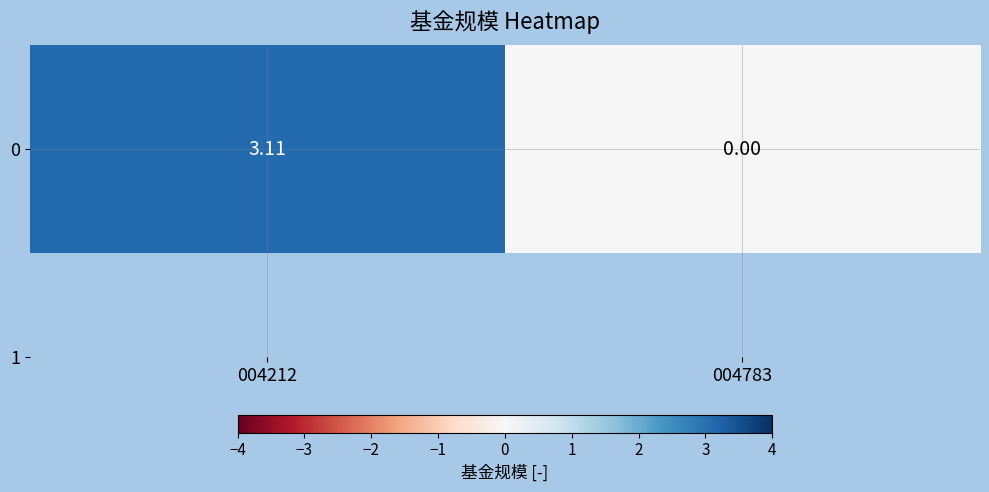

At which label does the data first exceed 3?

004212